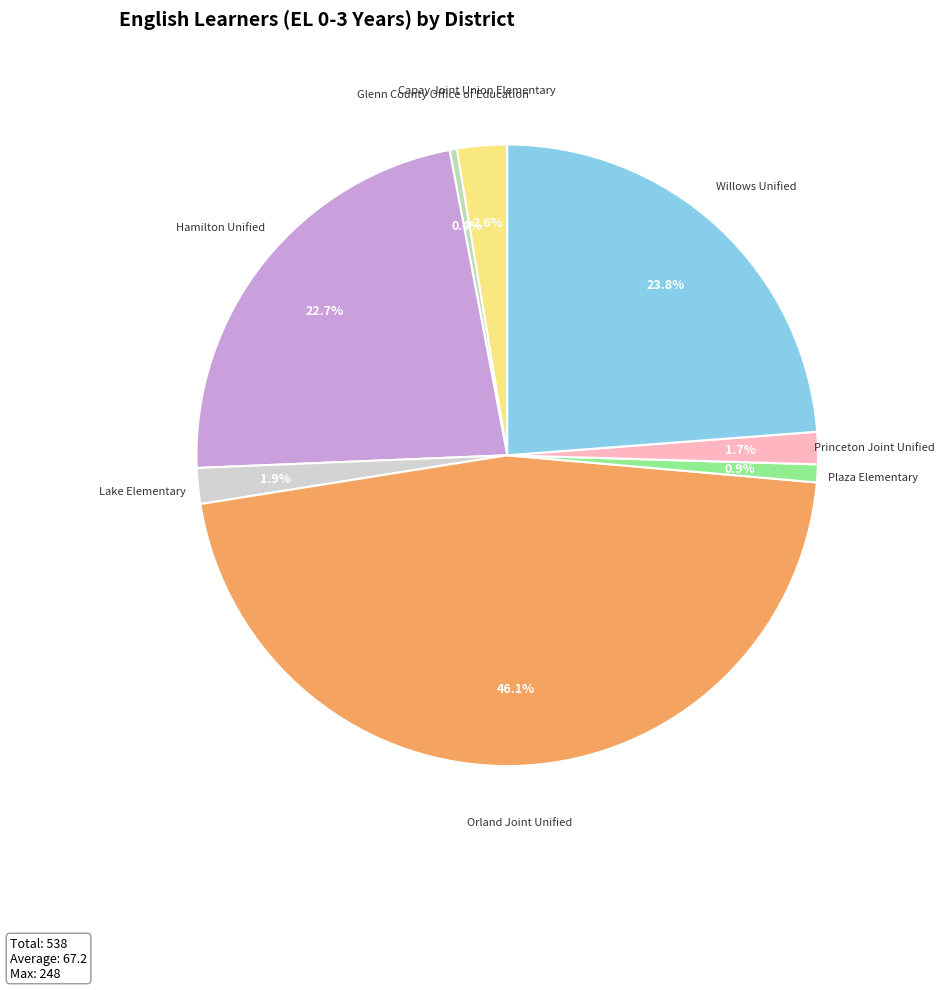

Is there any slice that represents more than half of the pie?

No